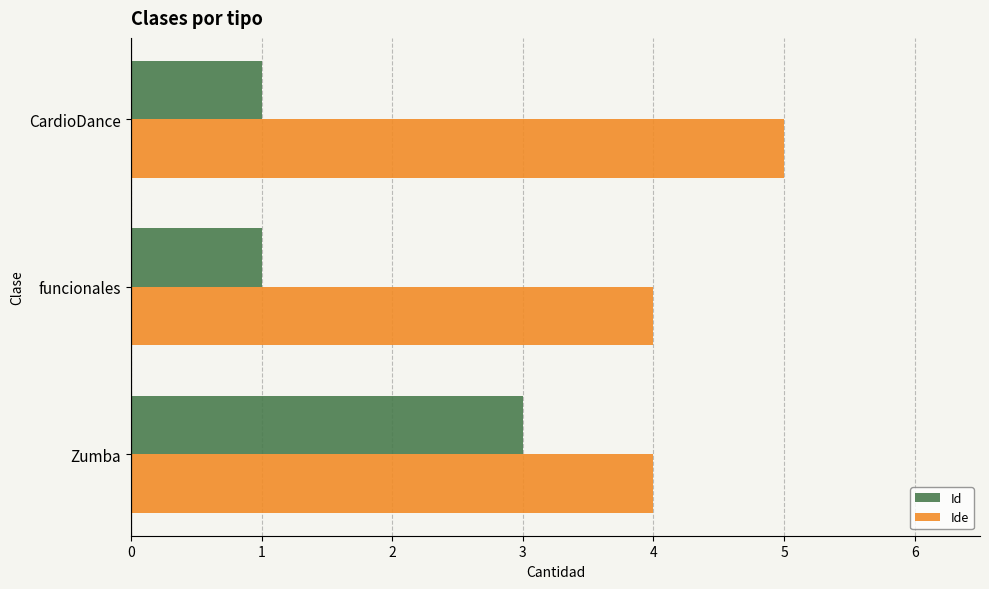

At which category does the chart reach its peak across all series?

CardioDance